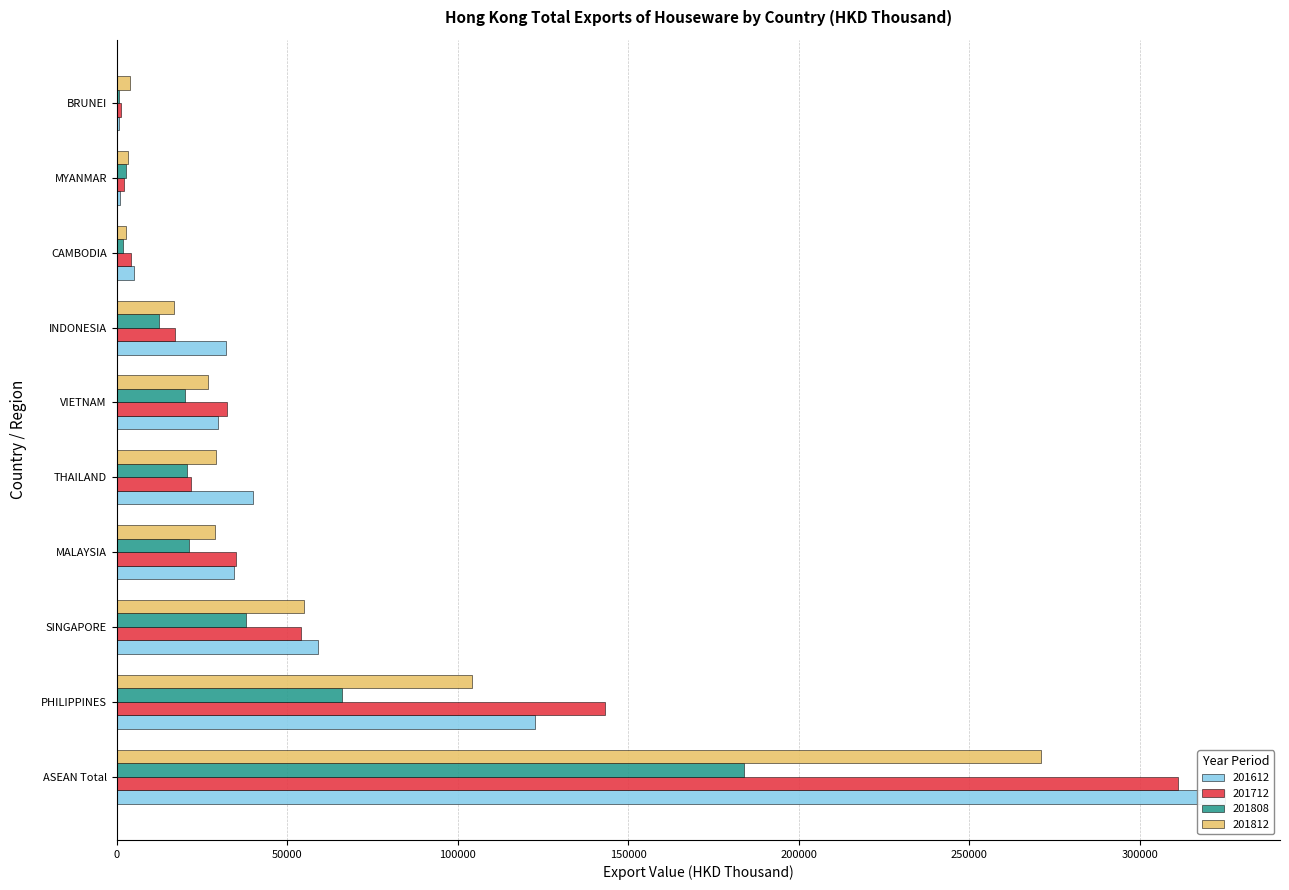

What value does the 201808 series have at MYANMAR?

2697.4